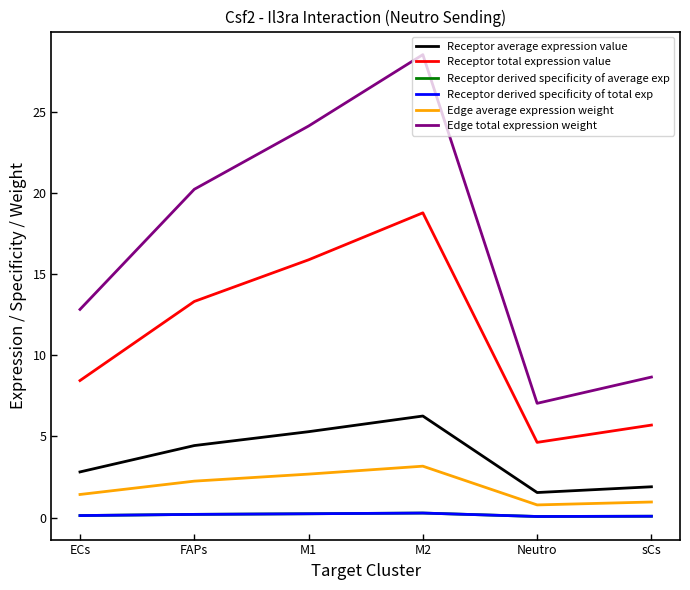

True or false: Receptor derived specificity of average exp and Edge total expression weight intersect in this chart.

False